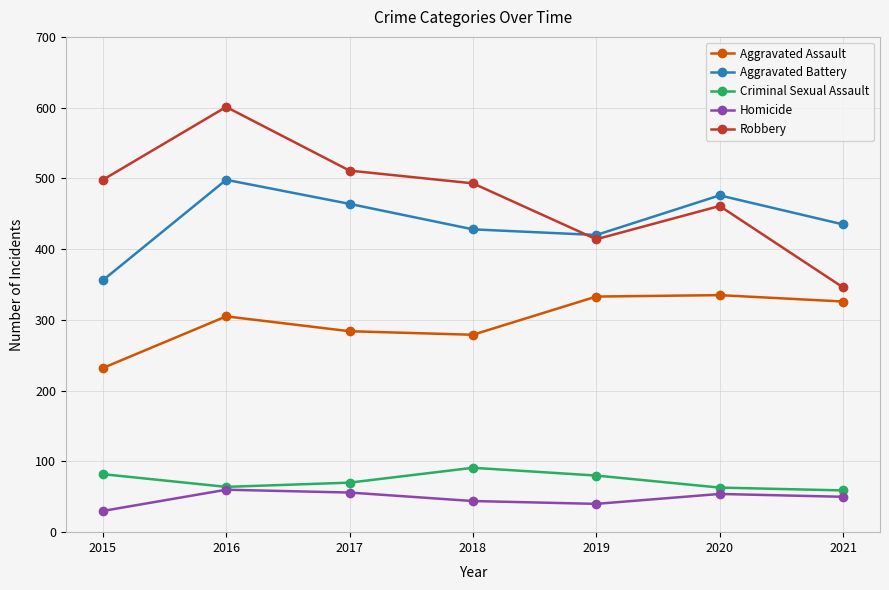

What is the average value of the Criminal Sexual Assault series?

73